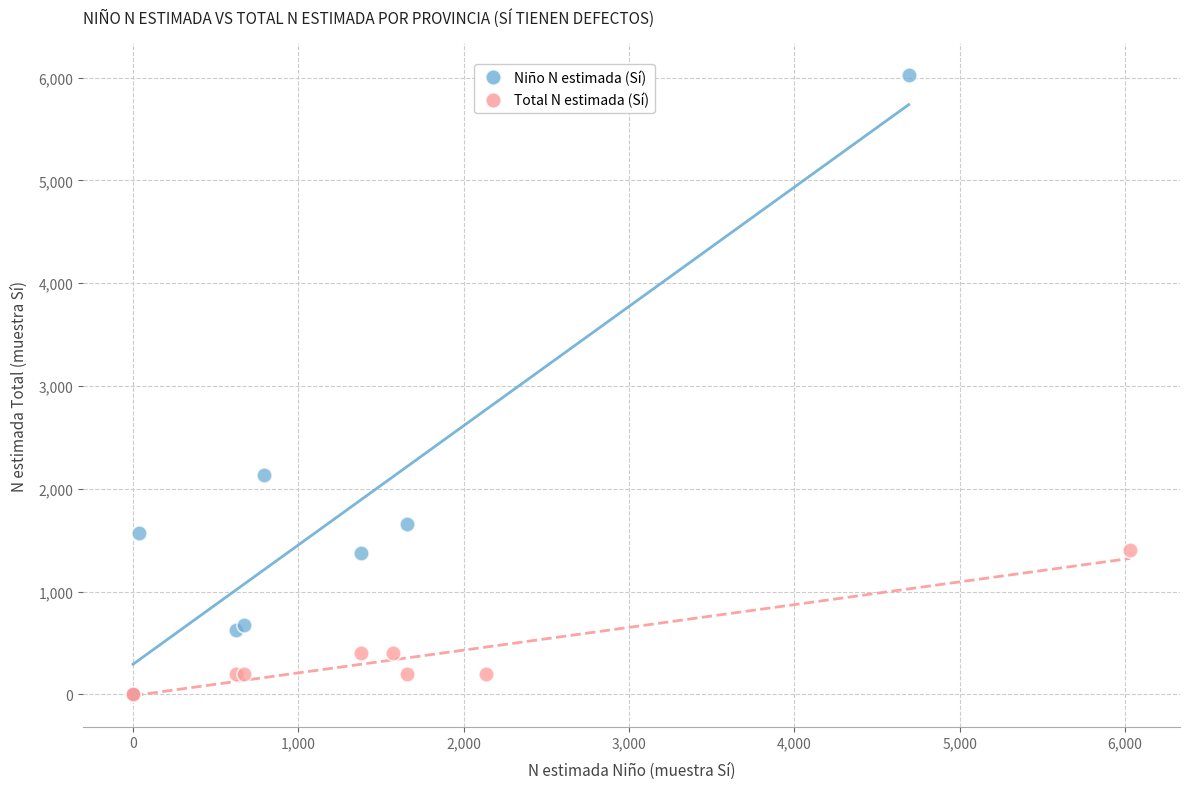

Which series has the largest Y range (max minus min)?

Niño N estimada (Sí)